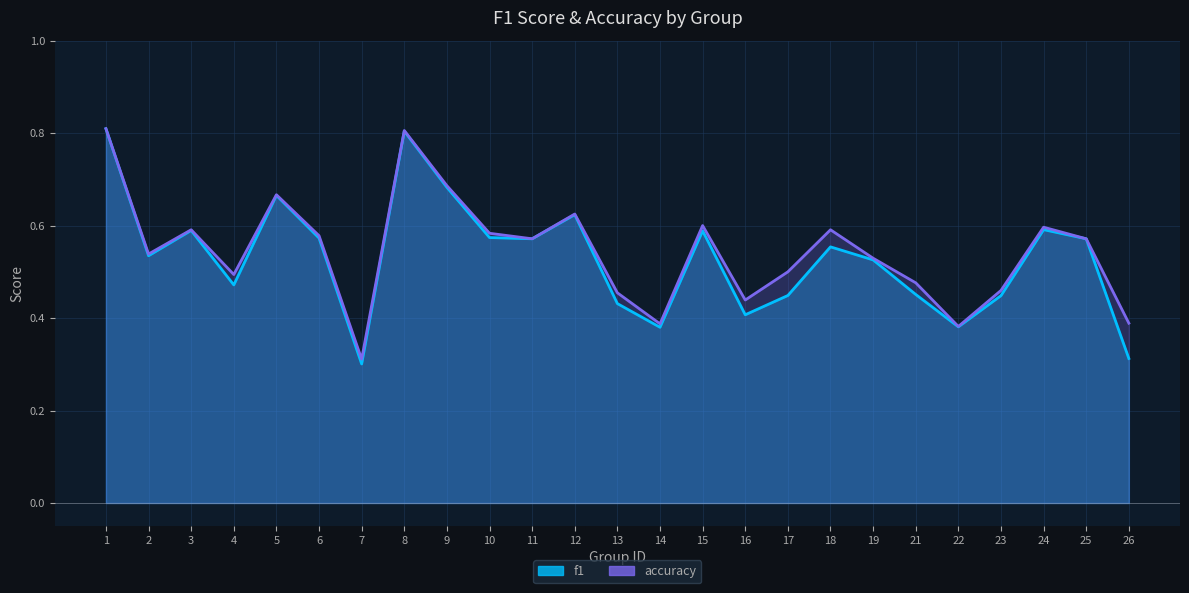

Is the value of f1 at 3 greater than the value of accuracy at 2?

Yes